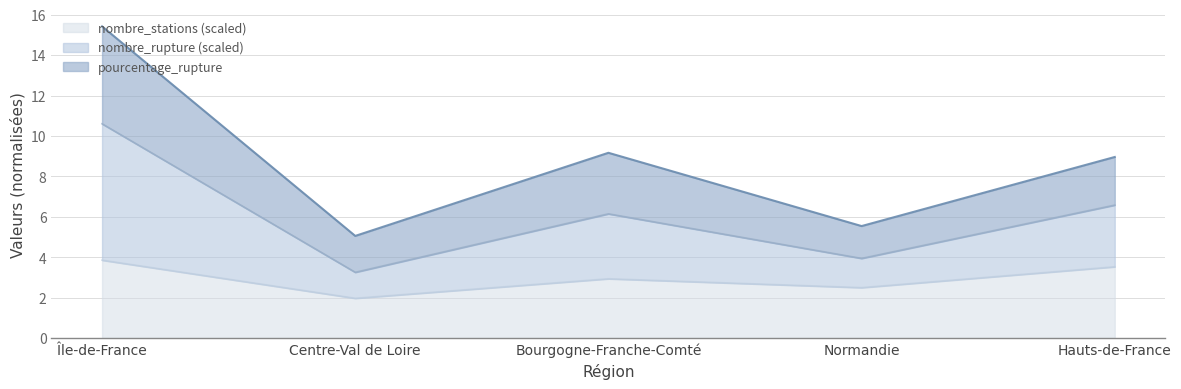

Reading left to right, what are the values for nombre_stations (scaled)?

3.9	2.0	2.9	2.5	3.5